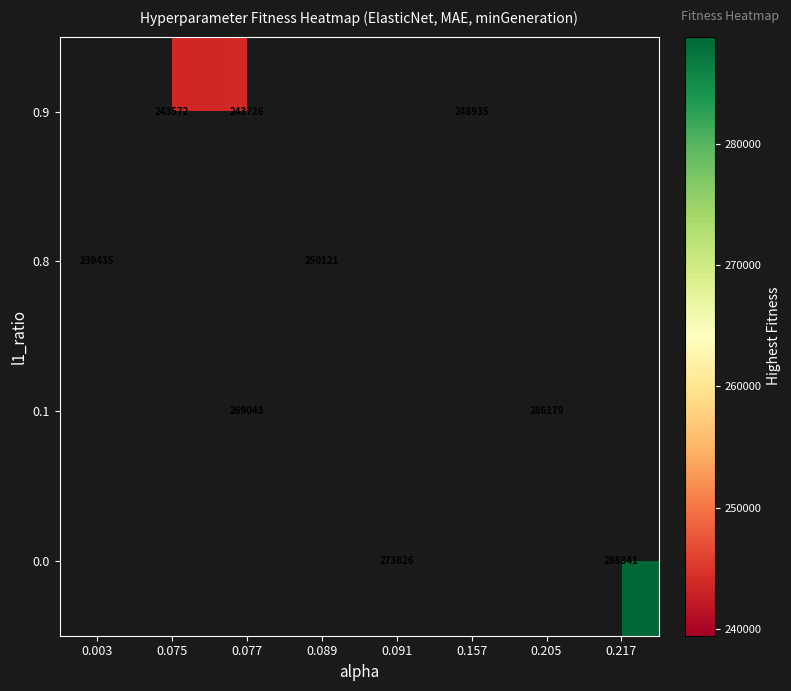

Is the value of 0.9 at 0.157 greater than the value of 0.1 at 0.205?

No